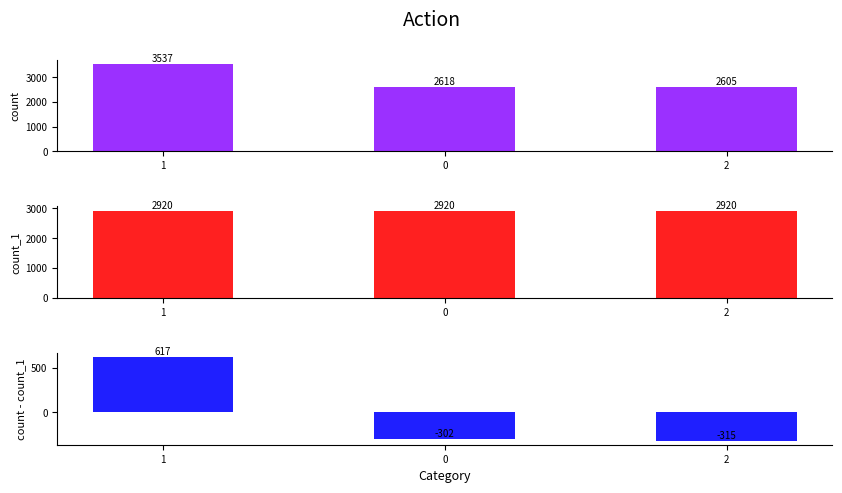

How many groups of bars are there?

3